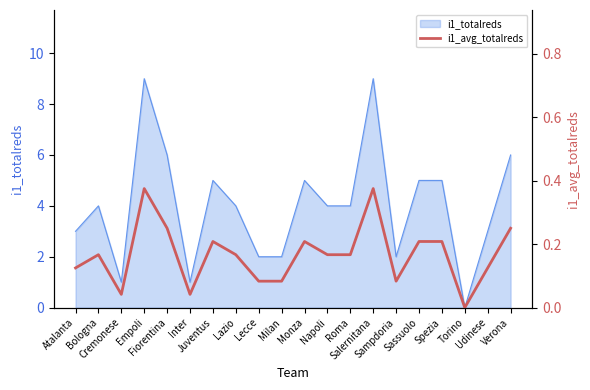

Which category has the highest value across all series?

Empoli